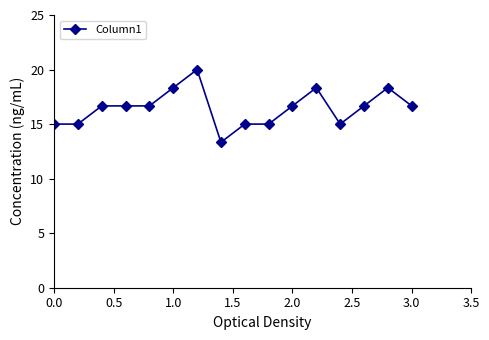

What is the greatest value displayed?

20.0